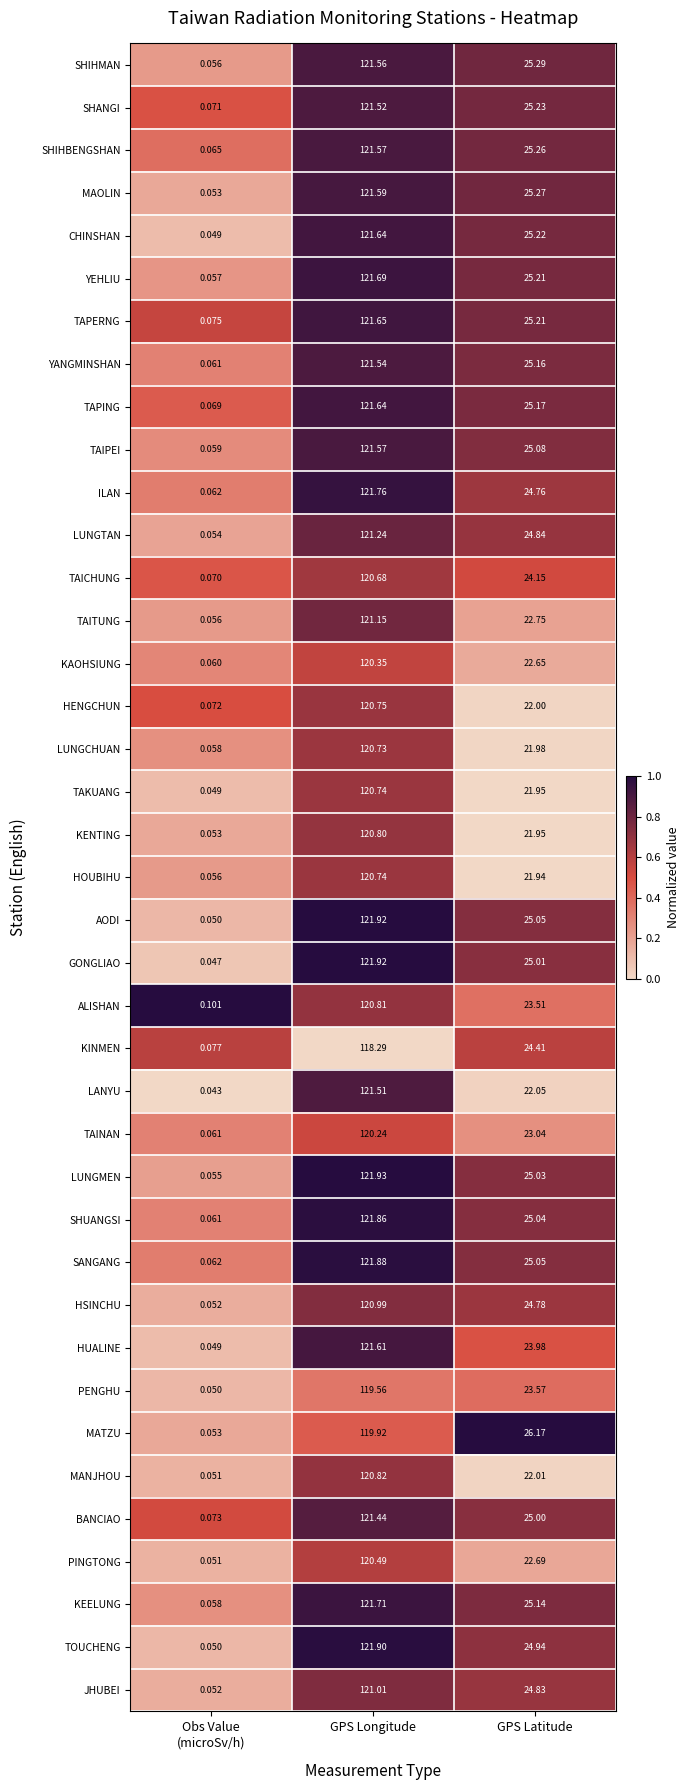

At which category is the sum across all series the highest?

GPS Longitude